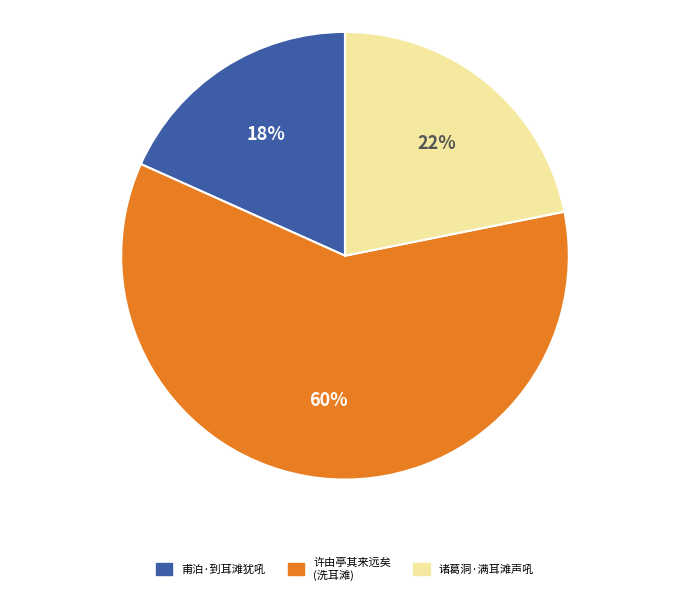

Is there a majority slice in this chart?

Yes